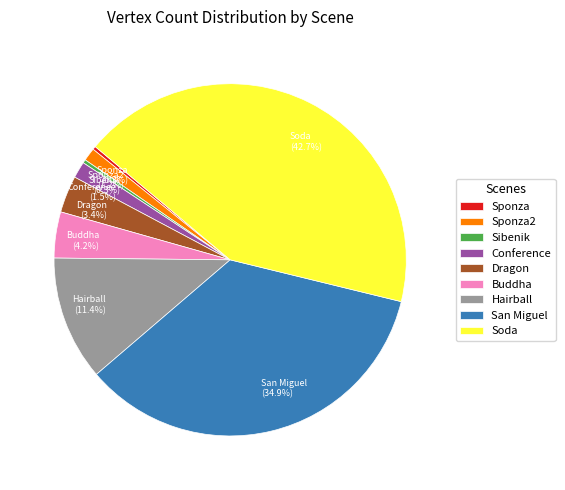

True or false: Buddha accounts for 11% of the total.

False